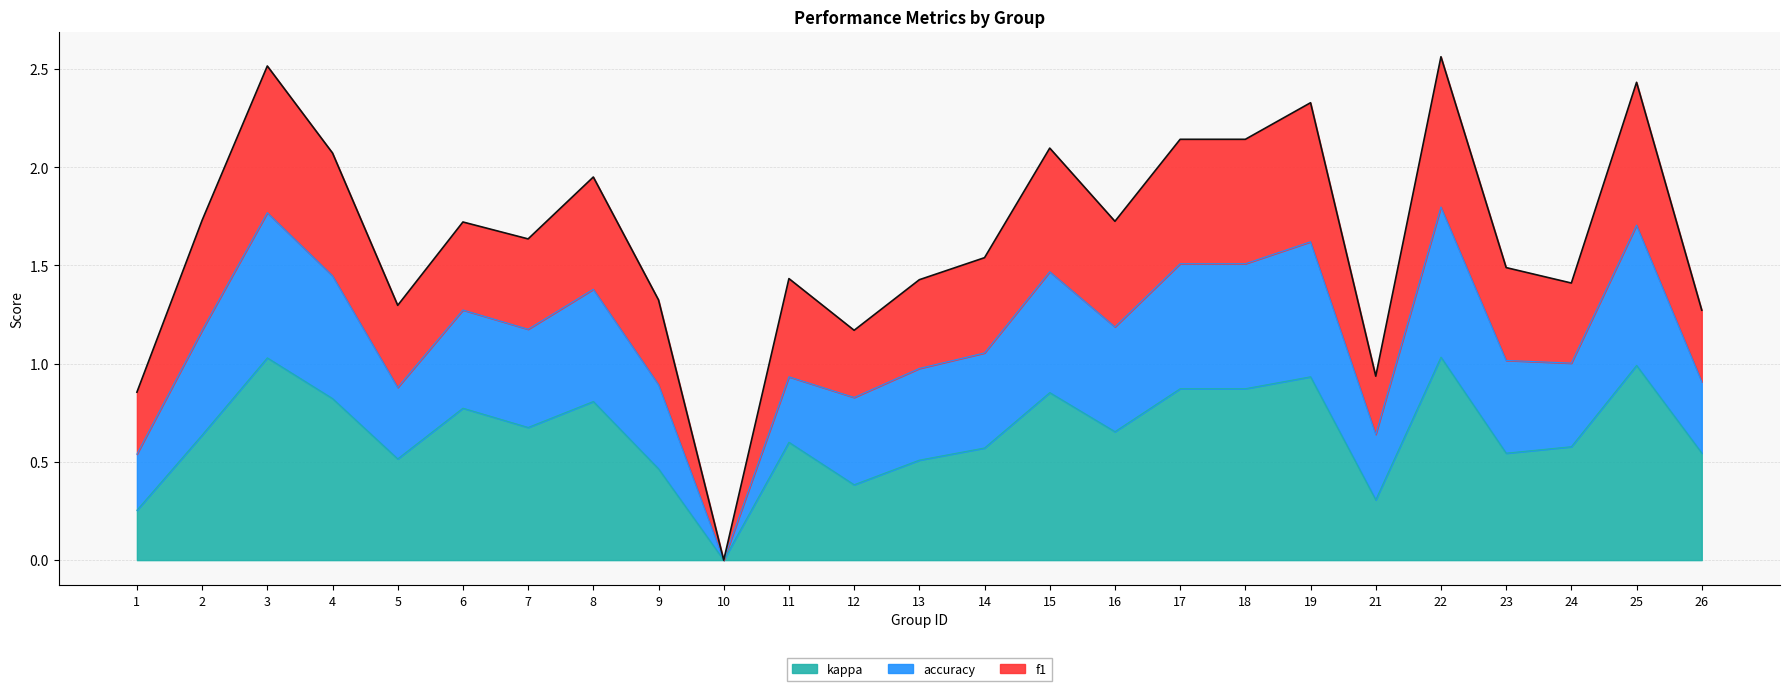

Which category has the lowest value in the kappa series?

10